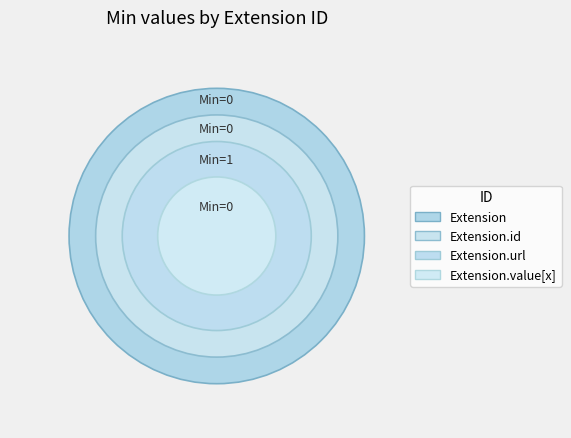

Which slice is the smallest?

Extension